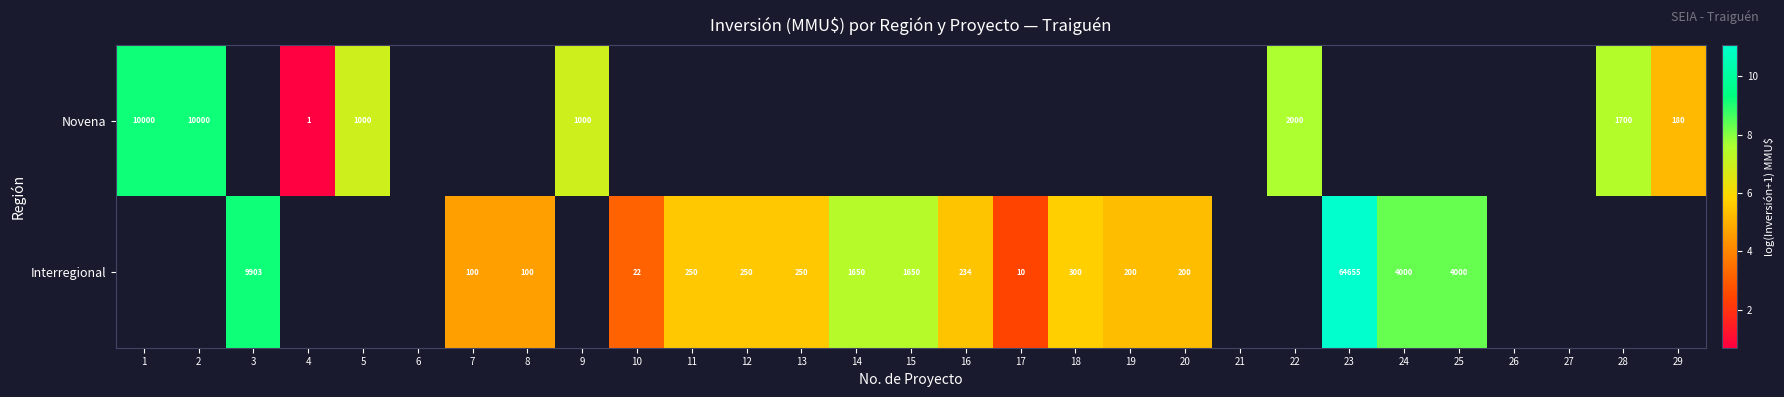

Which category has the lowest value across all series?

4